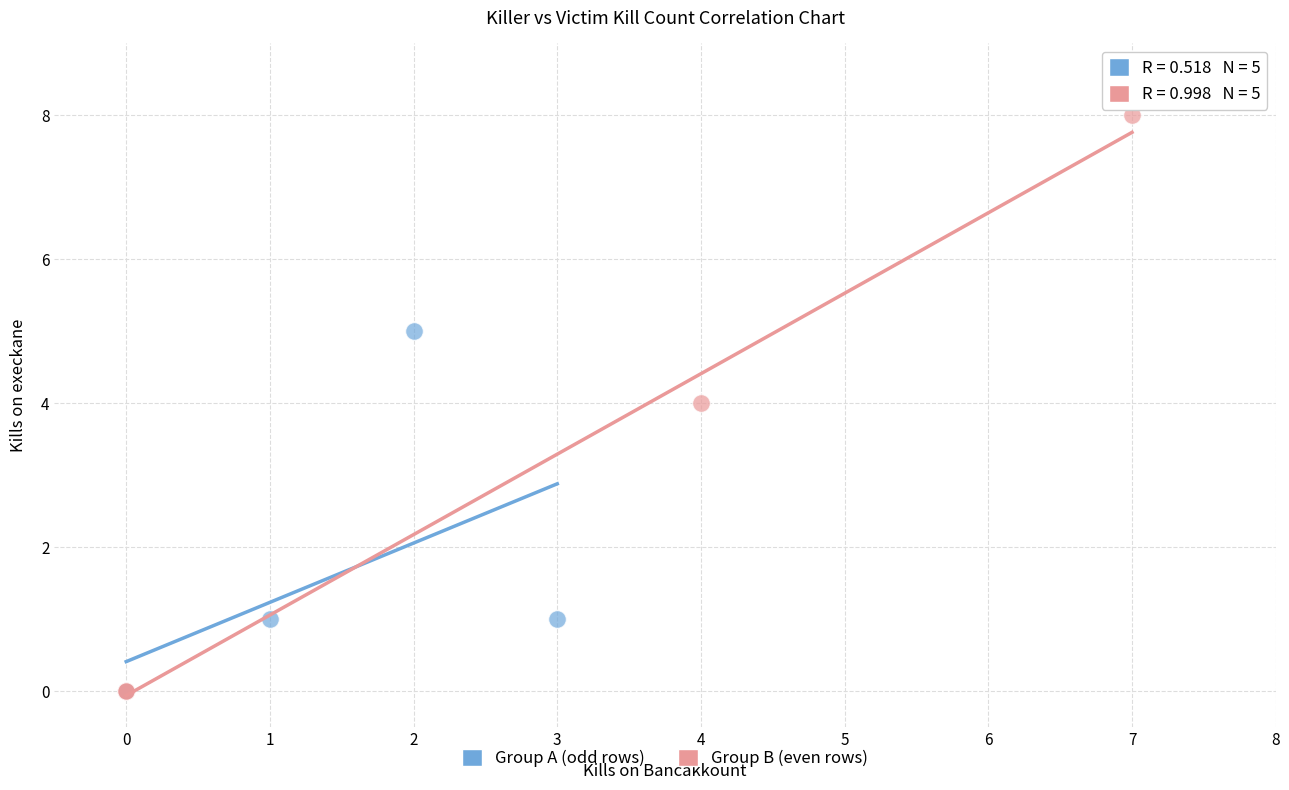

Which series has the largest Y range (max minus min)?

Group B (even rows)